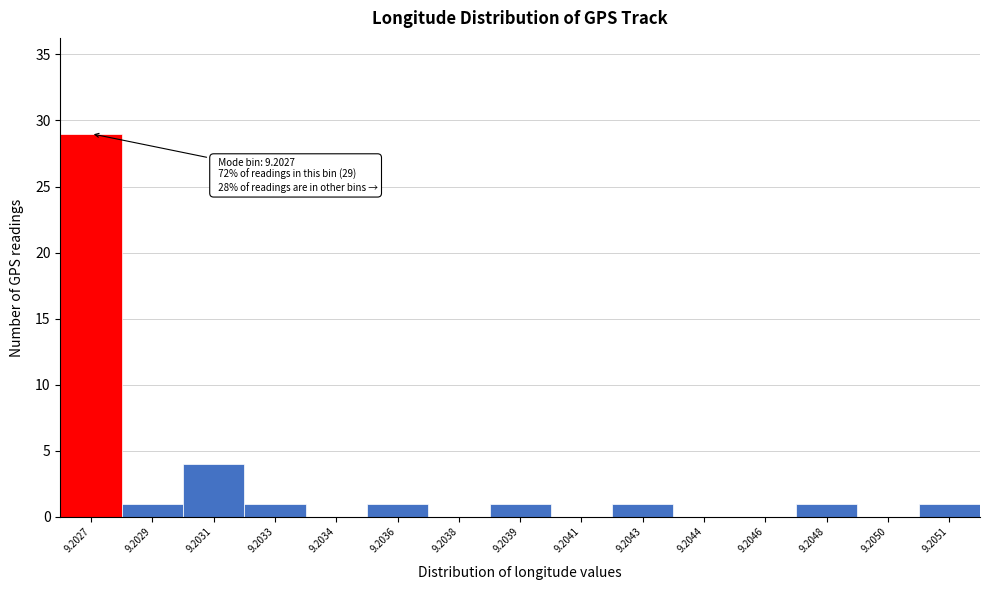

Reading left to right, transcribe all the data shown in this chart.

9.2027=29	9.2029=1	9.2031=4	9.2033=1	9.2034=0	9.2036=1	9.2038=0	9.2039=1	9.2041=0	9.2043=1	9.2044=0	9.2046=0	9.2048=1	9.2050=0	9.2051=1